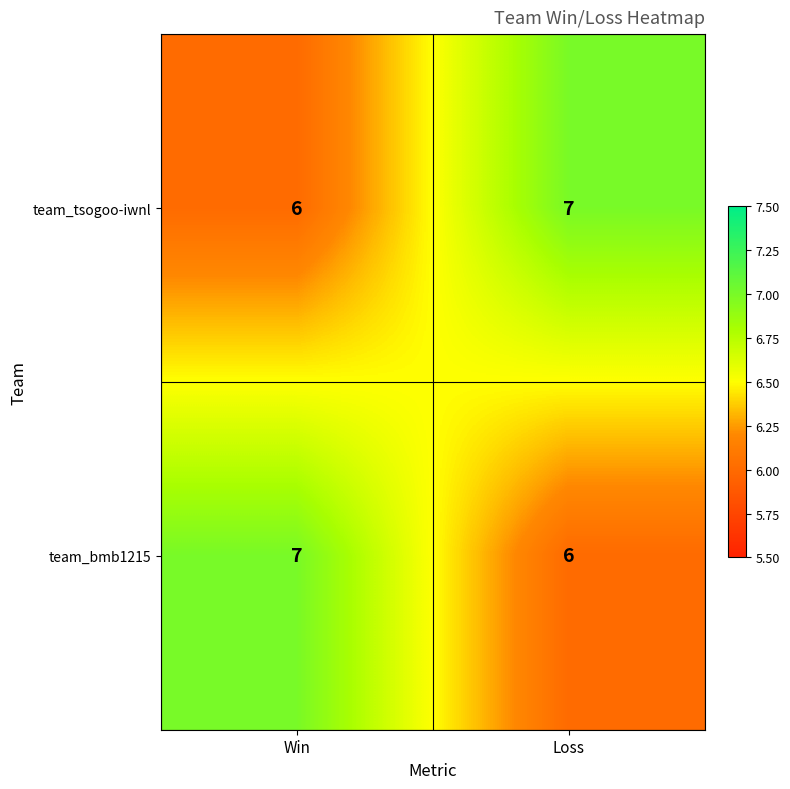

What is the total value across all series at Loss?

13